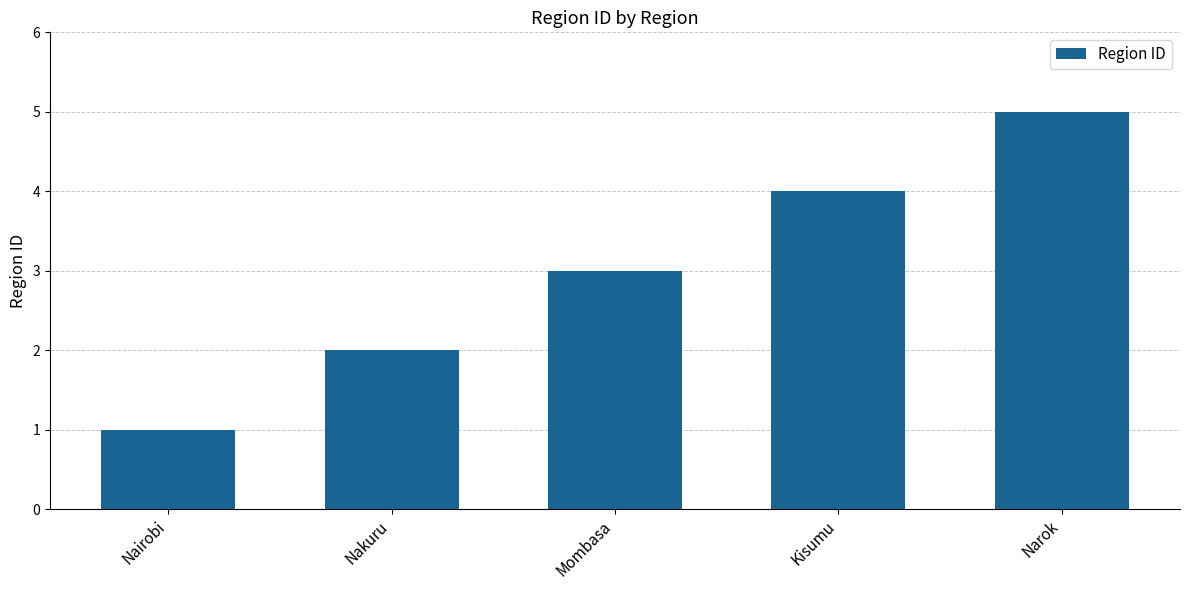

What is the sum of all values?

15